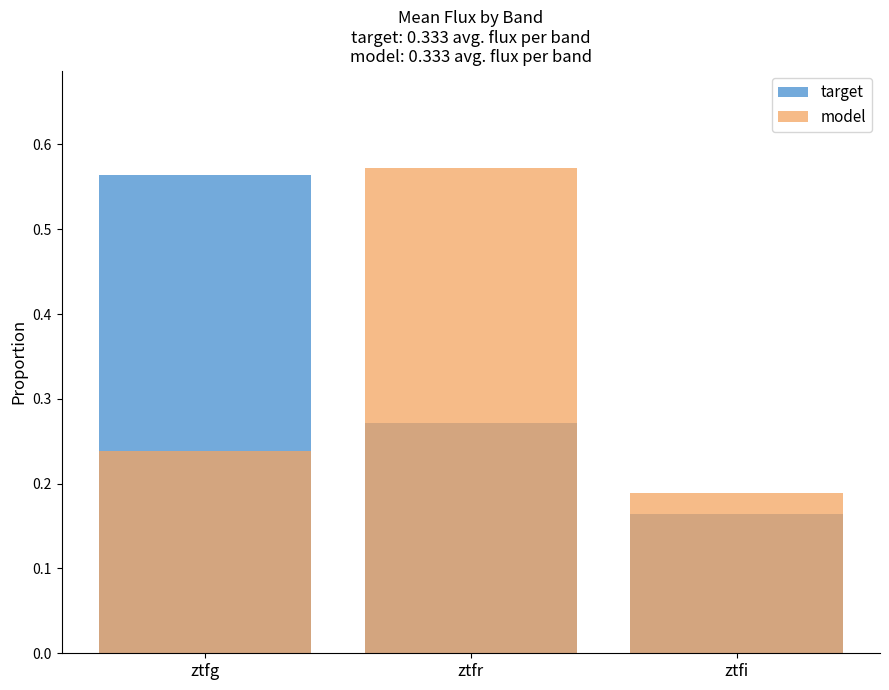

Reading left to right, what are all the values shown in this chart?

target: 0.6	0.3	0.2
model: 0.2	0.6	0.2